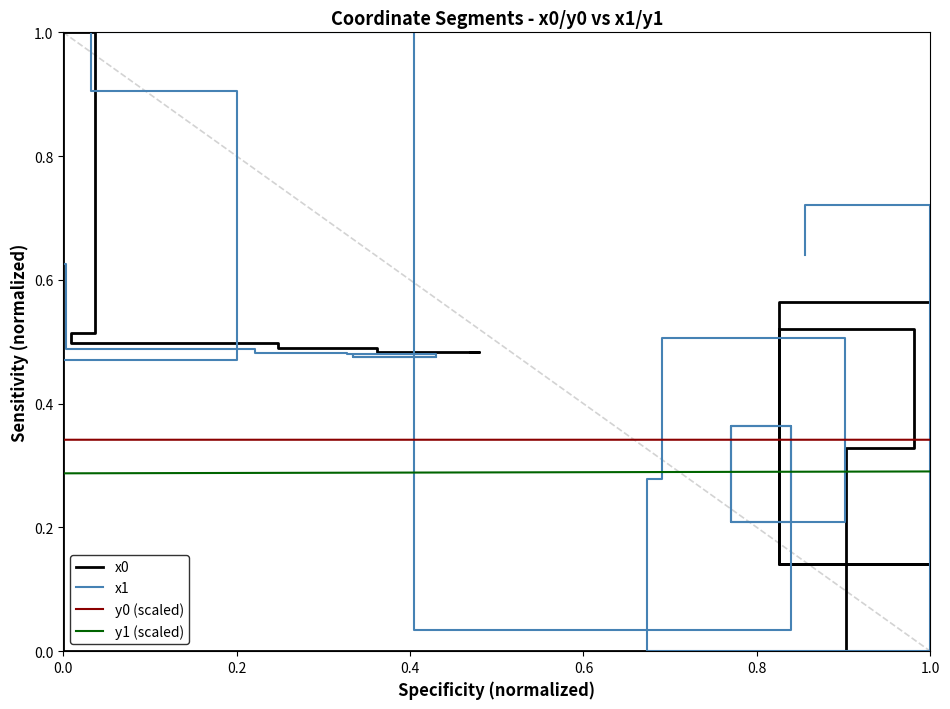

Count the number of categories in the chart.

20